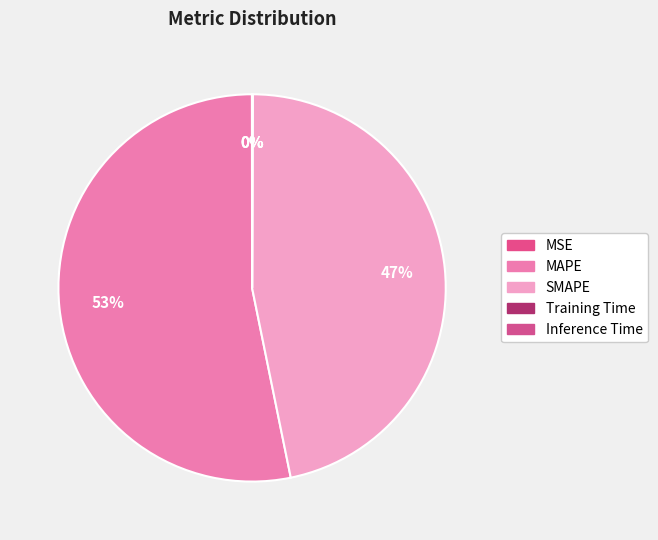

Is the sum of Inference Time and SMAPE greater than half?

No